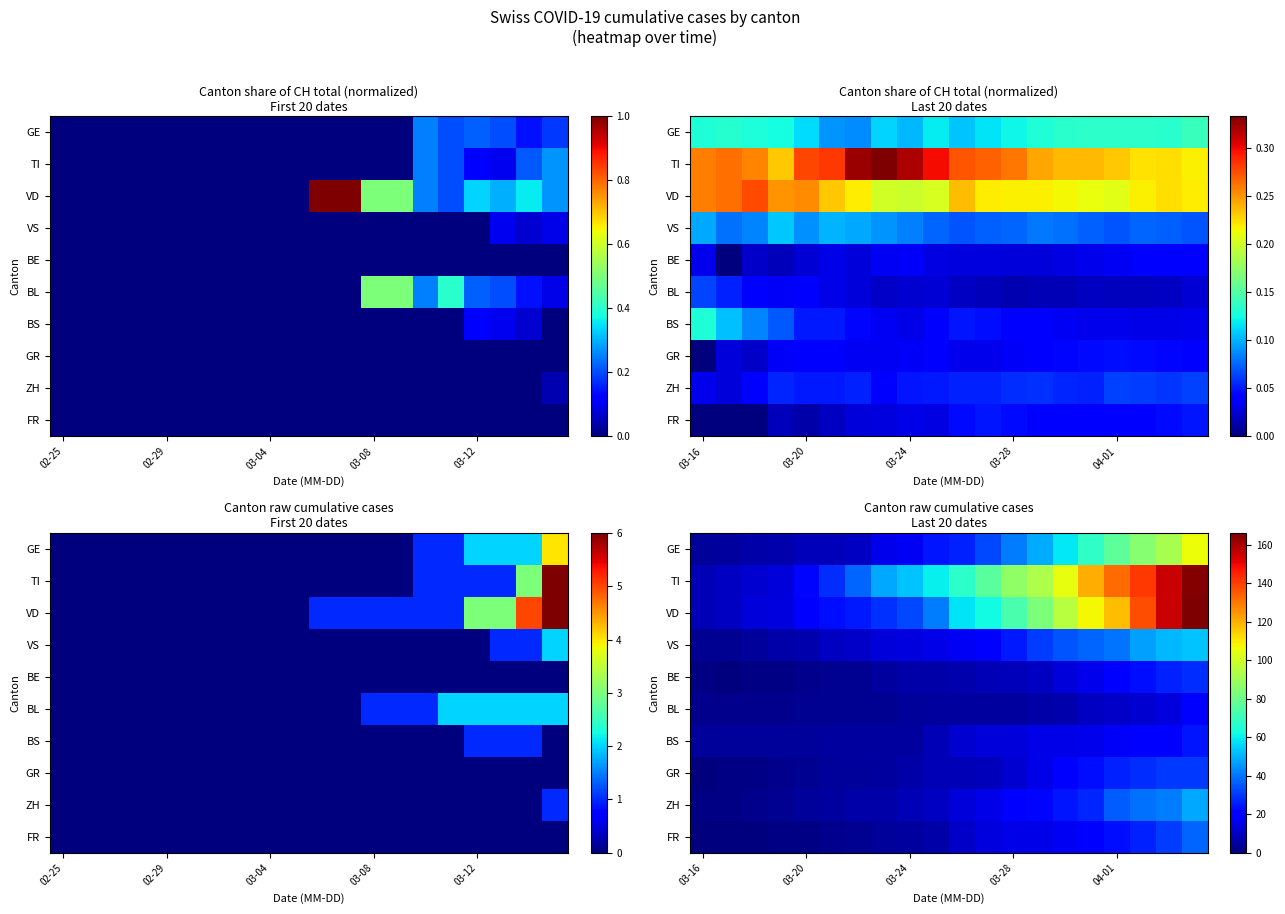

What is the average value of the TI series?

72